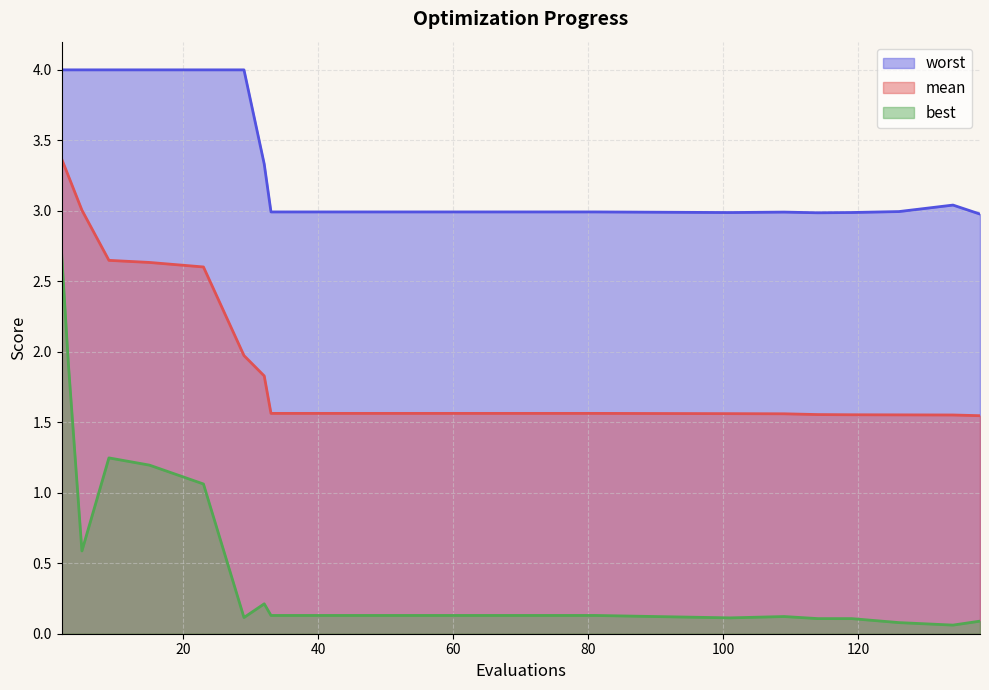

True or false: best has more than 1 interior local peaks.

True